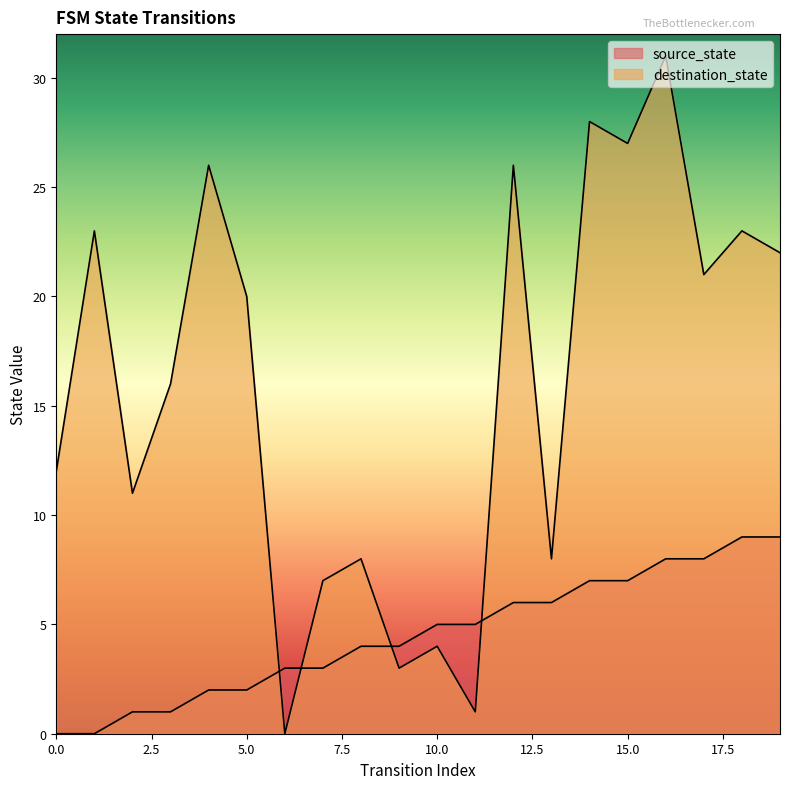

What is the difference between the maximum and minimum values in the destination_state series?

31